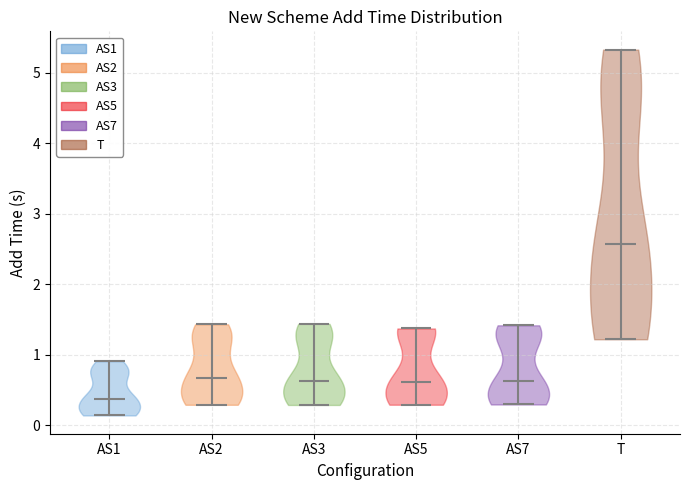

Reading left to right, read every violin against the y-axis: where its median line is, and the lowest and highest points it reaches. The values are not printed on the chart, so give them approximately, as read against the axis.

AS1: median line 0.4, lowest point 0.1, highest point 0.9
AS2: median line 0.7, lowest point 0.3, highest point 1.4
AS3: median line 0.6, lowest point 0.3, highest point 1.4
AS5: median line 0.6, lowest point 0.3, highest point 1.4
AS7: median line 0.6, lowest point 0.3, highest point 1.4
T: median line 2.6, lowest point 1.2, highest point 5.3